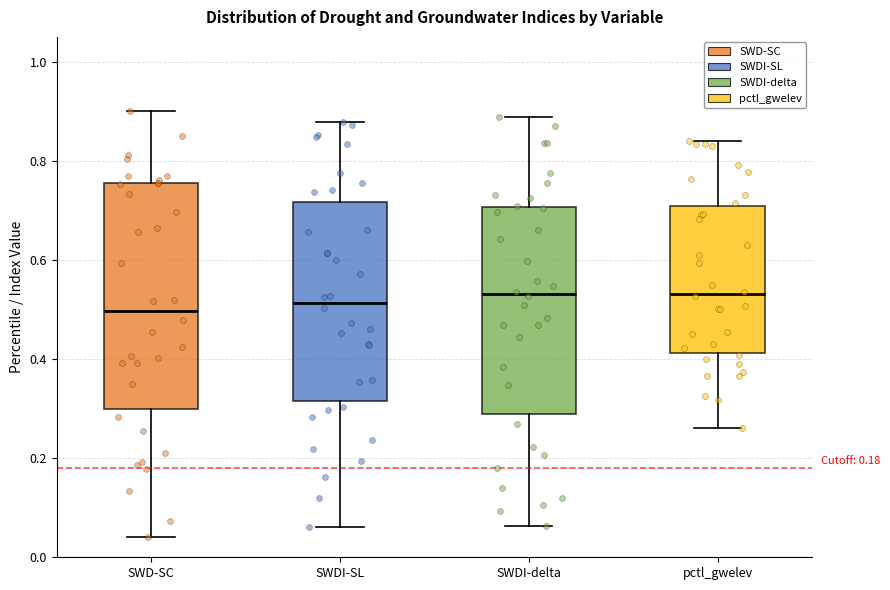

Where does the upper whisker of the box for SWDI-SL end on the y-axis? The values are not printed on the chart, so give them approximately, as read against the axis.

0.88